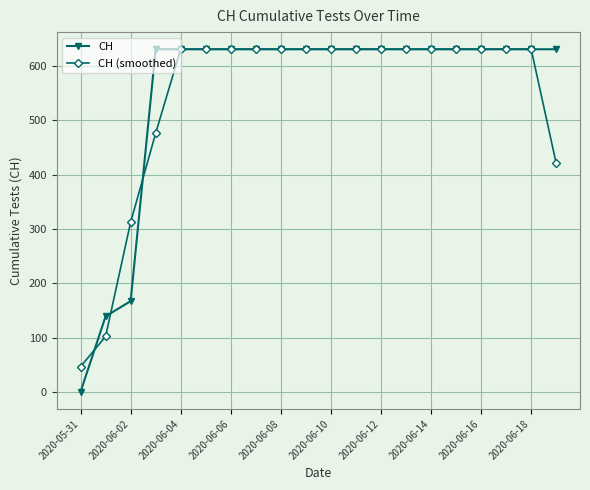

True or false: CH (smoothed) and CH intersect in this chart.

True